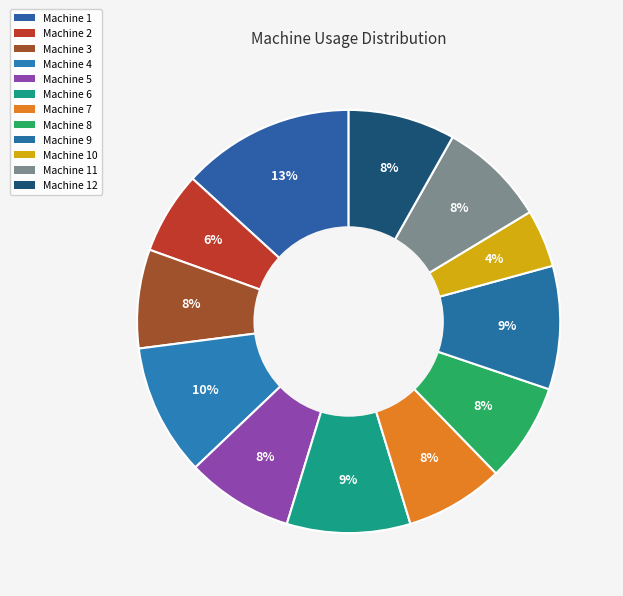

What is the ratio of the value at Machine 8 to the value at Machine 4?

0.8